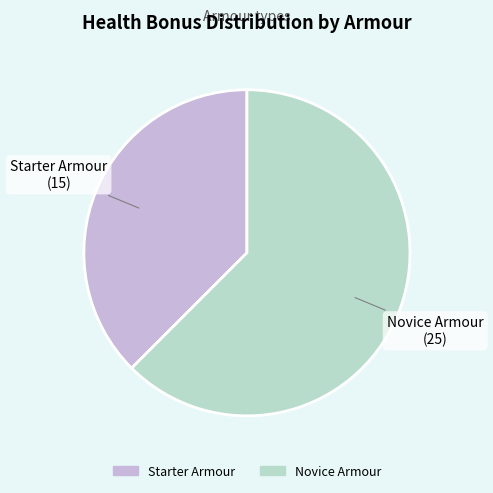

Do Novice Armour and Starter Armour together represent more than half of the pie?

Yes